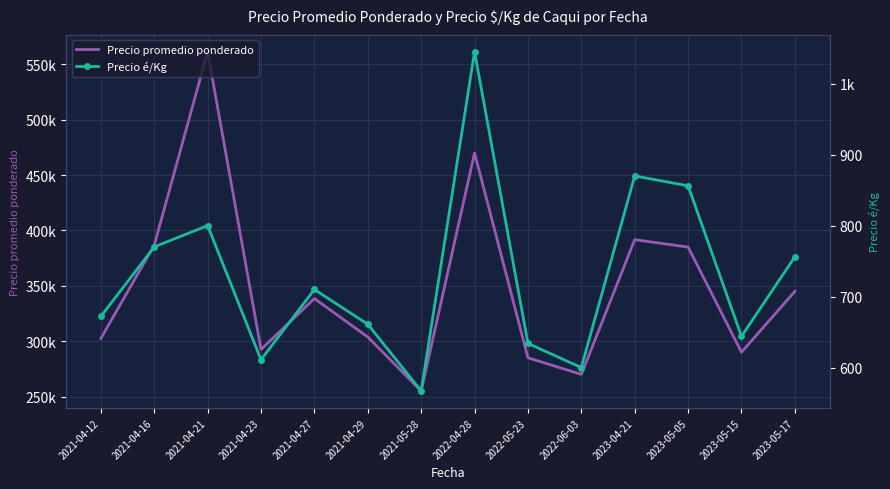

True or false: Precio é/Kg has a value of 311 at 2023-05-15.

False